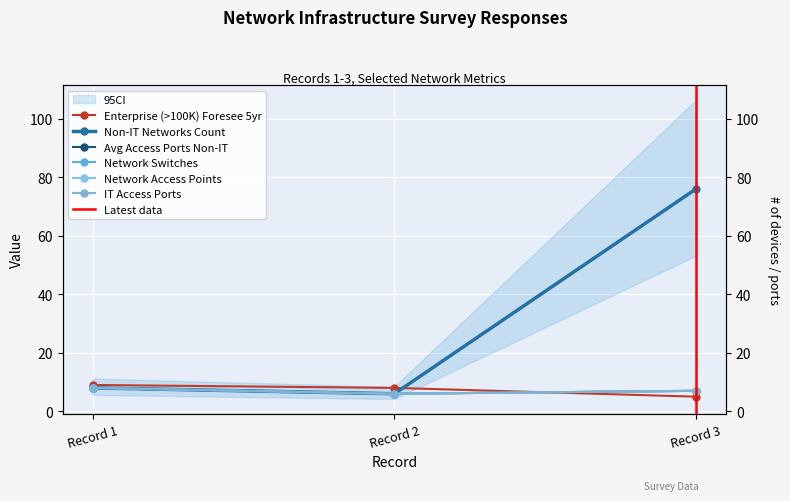

What is the difference between the Enterprise (>100K) Foresee 5yr values at Record 2 and Record 3?

3